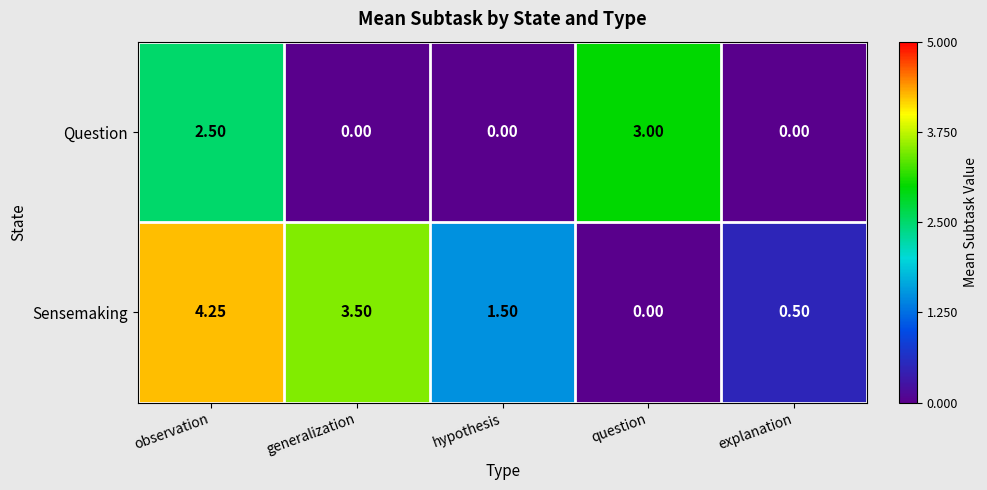

At generalization, list the series in order from largest to smallest.

Sensemaking, Question